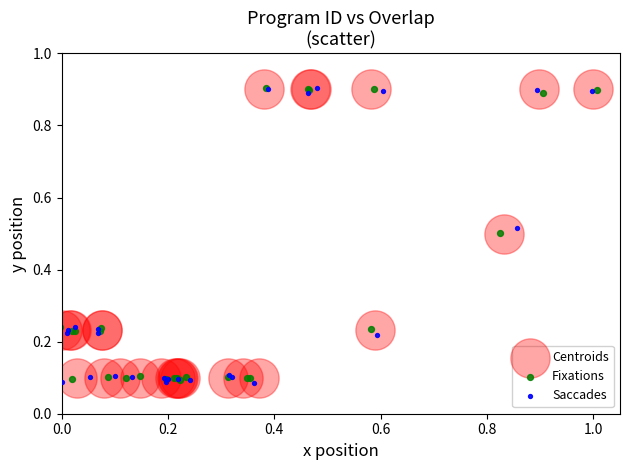

Which series has the widest spread of Y values?

Saccades